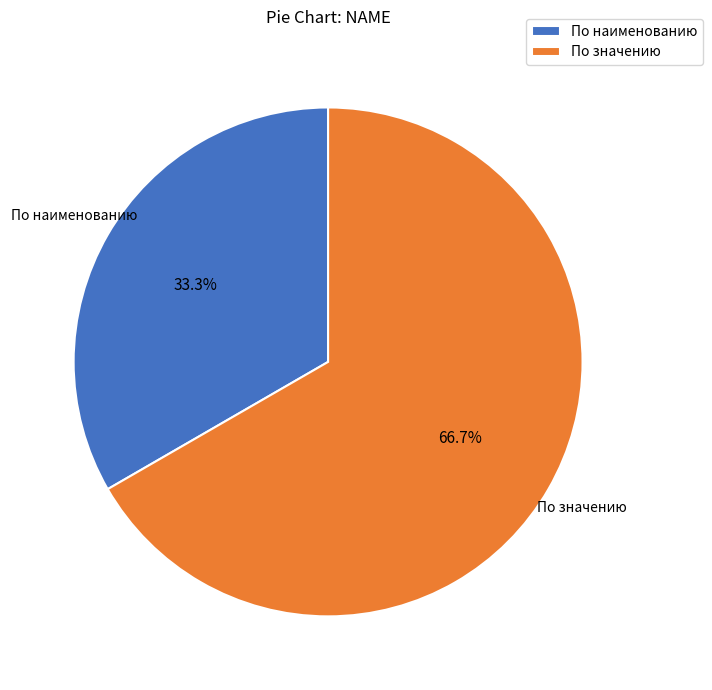

Rank the categories by value from highest to lowest.

По значению, По наименованию